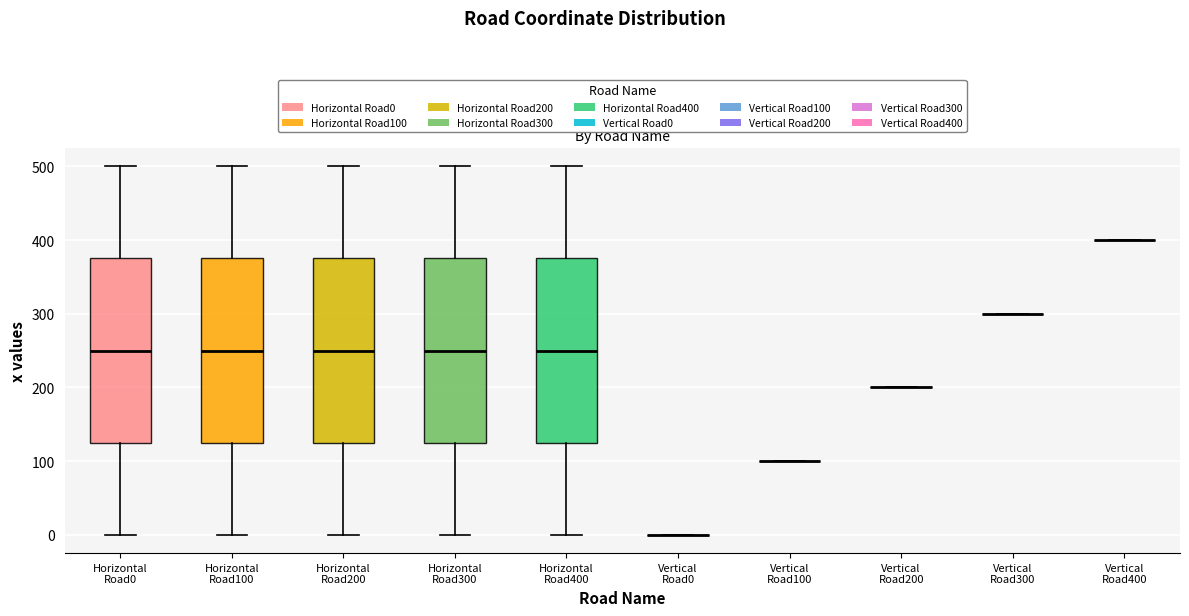

Where does the lower whisker of the box for Horizontal Road0 end on the y-axis? The values are not printed on the chart, so give them approximately, as read against the axis.

0